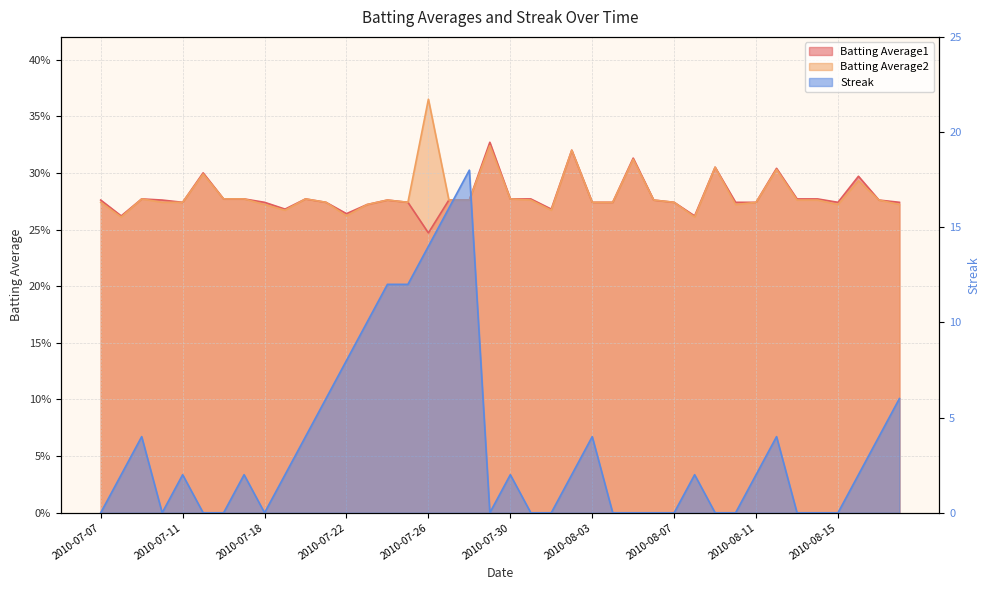

The Streak series shows 2.0 at 2010-08-02. True or false?

True